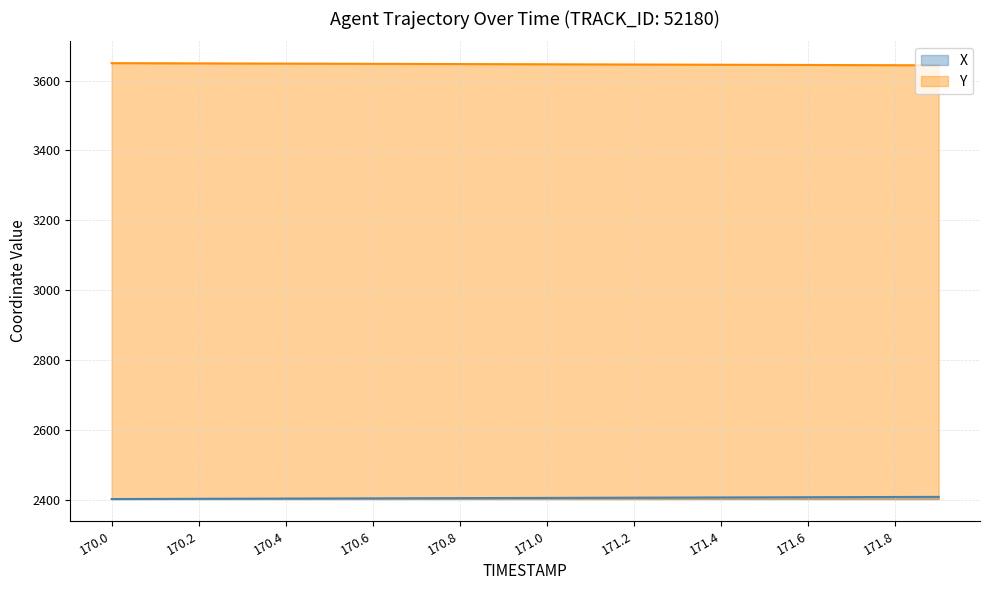

True or false: X has a value of 3860.7 at 170.4.

False